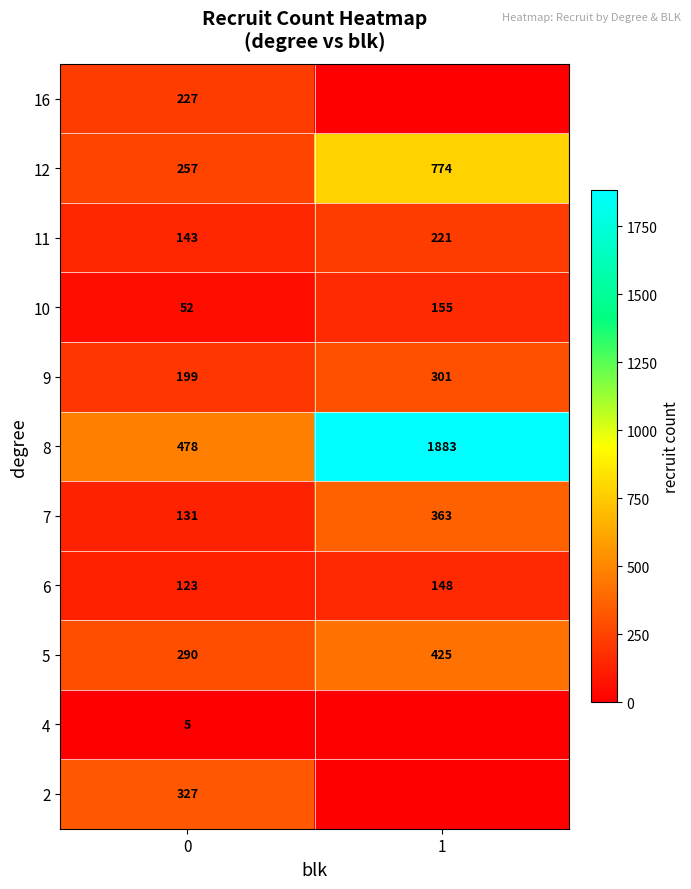

At which category is the sum across all series the highest?

1